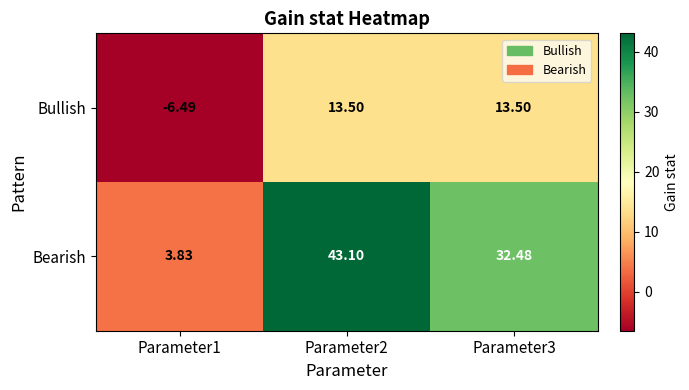

Rank the series by their maximum value, from lowest to highest.

Bullish, Bearish